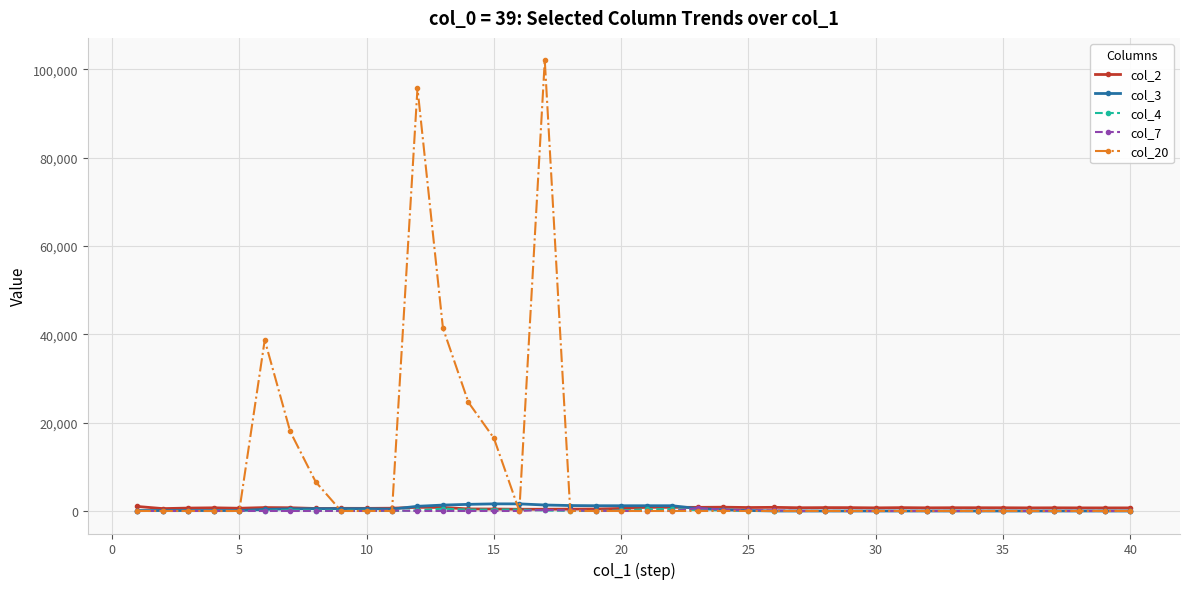

Which series has the largest total across all categories?

col_20